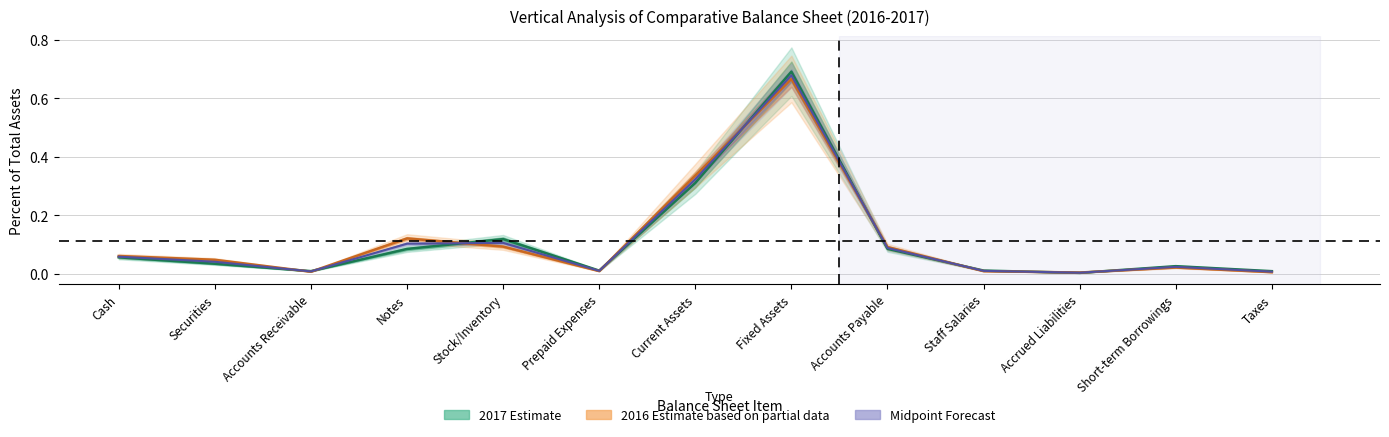

Which category has the highest value in the 2017 Percent series?

Fixed Assets